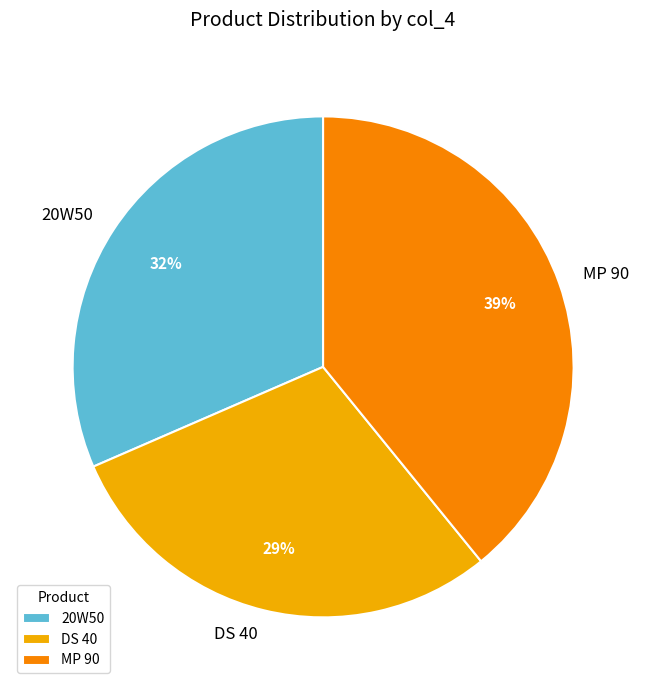

Rank the categories by value from highest to lowest.

MP 90, 20W50, DS 40